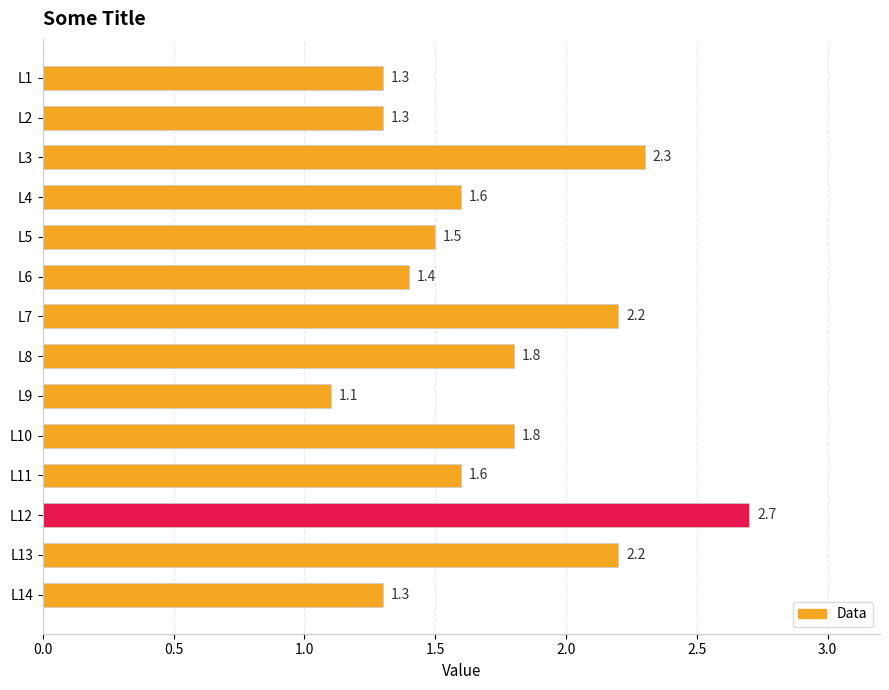

Reading top to bottom, transcribe all the data shown in this chart.

L1=1.3	L2=1.3	L3=2.3	L4=1.6	L5=1.5	L6=1.4	L7=2.2	L8=1.8	L9=1.1	L10=1.8	L11=1.6	L12=2.7	L13=2.2	L14=1.3